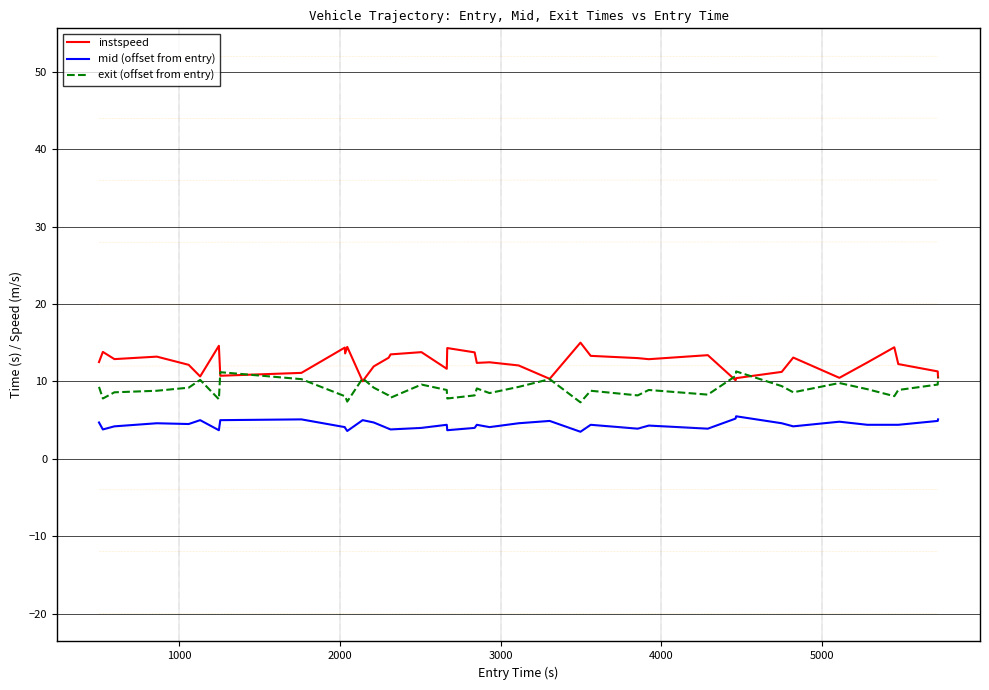

True or false: mid (offset from entry) and instspeed intersect in this chart.

False